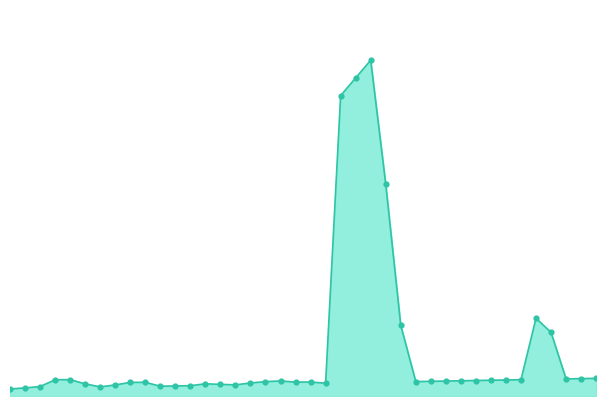

How many lines are shown in the chart?

1